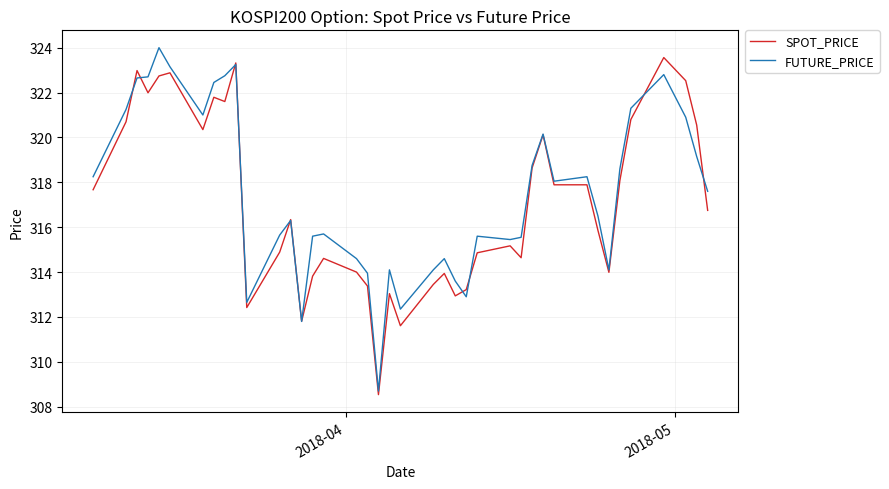

How many values in the FUTURE_PRICE series exceed 317?

20